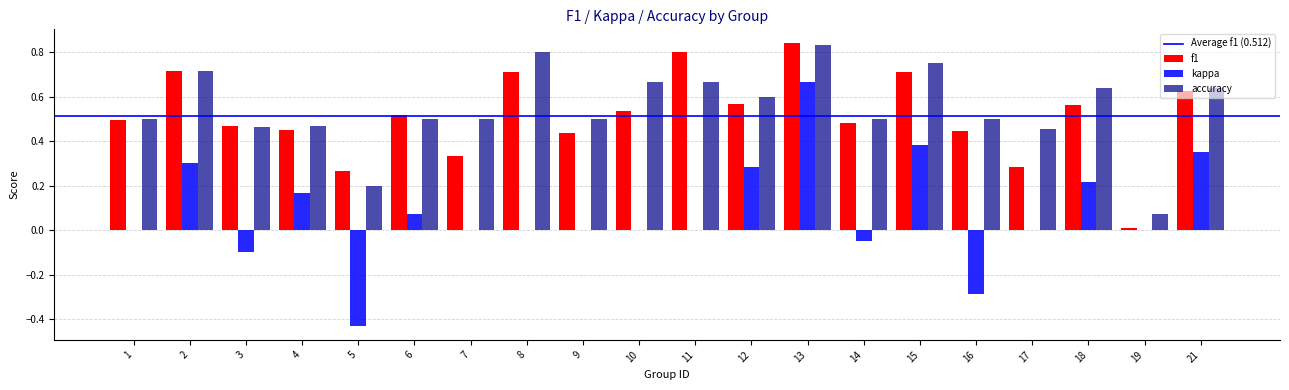

Which label corresponds to the largest value in the chart?

13